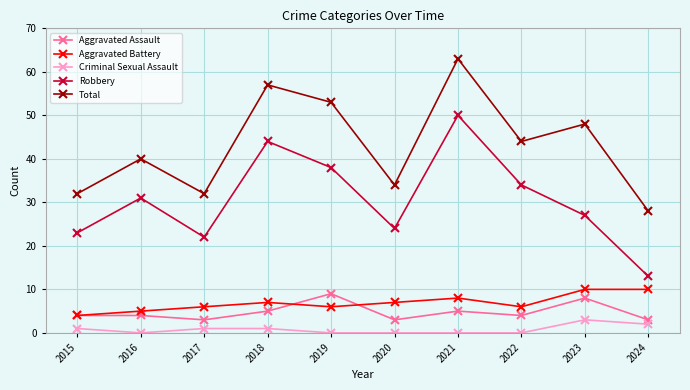

Where is Total nearest to the value 45?

2022